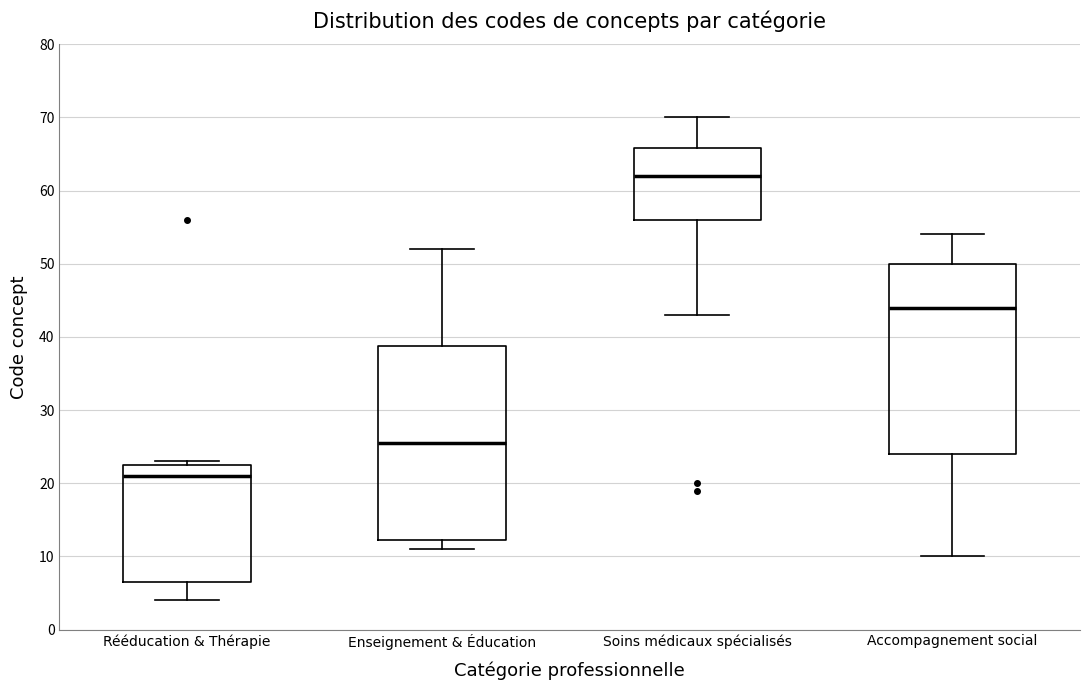

Reading left to right, read every box against the y-axis: the position of its median line, the range the box covers, and the ends of its whiskers. The values are not printed on the chart, so give them approximately, as read against the axis.

Rééducation & Thérapie: median 21, box 7 to 23, whiskers 4 to 23 (just above the box's upper edge)
Enseignement & Éducation: median 26, box 12 to 39, whiskers 11 to 52
Soins médicaux spécialisés: median 62, box 56 to 66, whiskers 43 to 70
Accompagnement social: median 44, box 24 to 50, whiskers 10 to 54